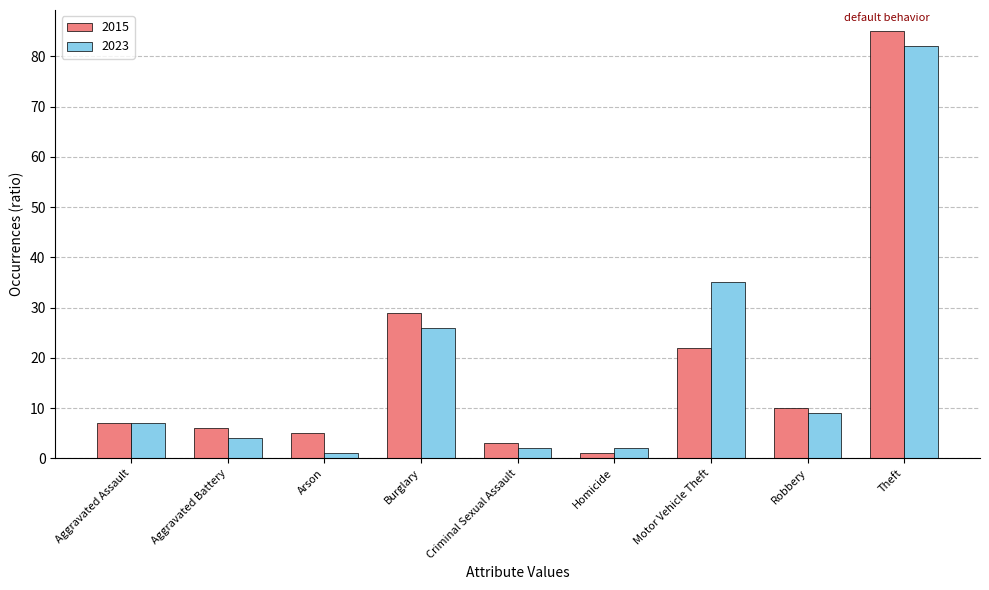

True or false: 2023 has a value of 9 at Robbery.

True